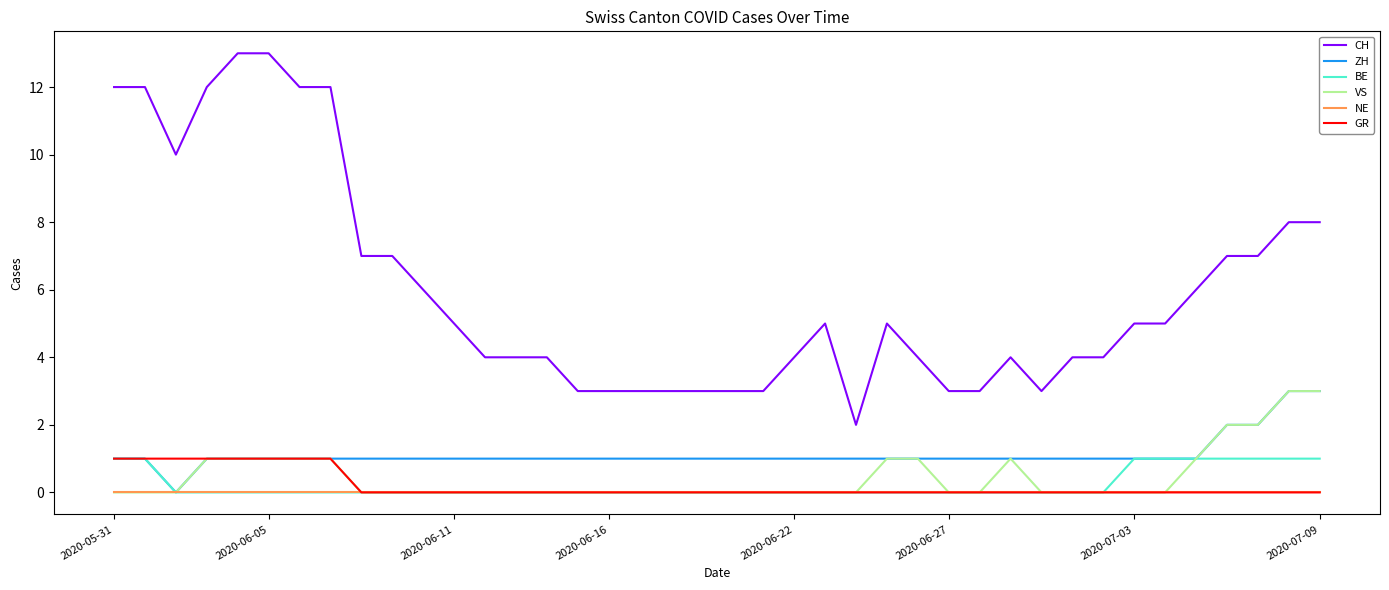

Reading left to right, list all the values displayed in this chart.

CH: 12	12	10	12	13	13	12	12	7	7	6	5	4	4	4	3	3	3	3	3	3	3	4	5	2	5	4	3	3	4	3	4	4	5	5	6	7	7	8	8
ZH: 1	1	0	1	1	1	1	1	1	1	1	1	1	1	1	1	1	1	1	1	1	1	1	1	1	1	1	1	1	1	1	1	1	1	1	1	2	2	3	3
BE: 1	1	0	0	0	0	0	0	0	0	0	0	0	0	0	0	0	0	0	0	0	0	0	0	0	0	0	0	0	0	0	0	0	1	1	1	1	1	1	1
VS: 0	0	0	1	1	1	1	1	0	0	0	0	0	0	0	0	0	0	0	0	0	0	0	0	0	1	1	0	0	1	0	0	0	0	0	1	2	2	3	3
NE: 0	0	0	0	0	0	0	0	0	0	0	0	0	0	0	0	0	0	0	0	0	0	0	0	0	0	0	0	0	0	0	0	0	0	0	0	0	0	0	0
GR: 1	1	1	1	1	1	1	1	0	0	0	0	0	0	0	0	0	0	0	0	0	0	0	0	0	0	0	0	0	0	0	0	0	0	0	0	0	0	0	0